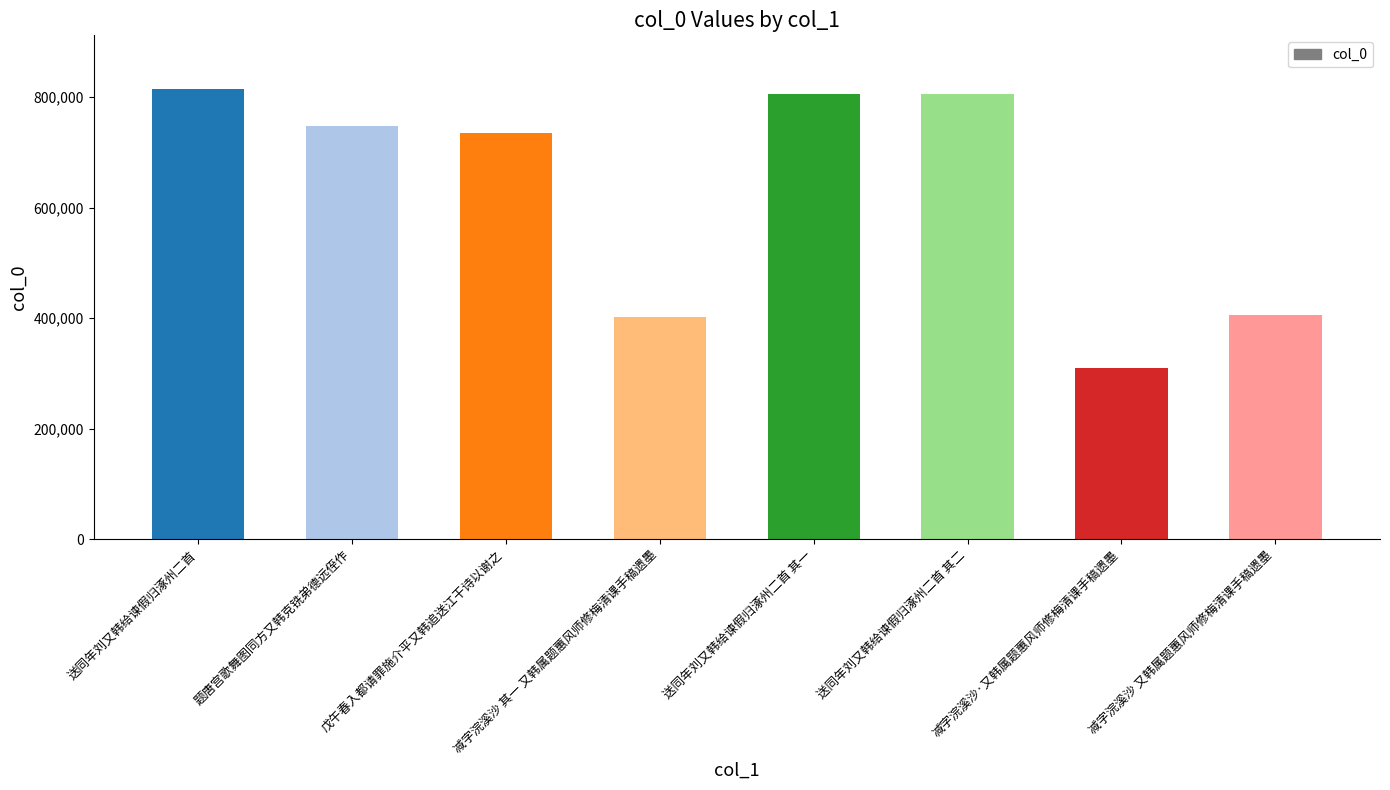

What value does the data have at 题唐宫歌舞图同方又韩克铣弟德远侄作?

748161